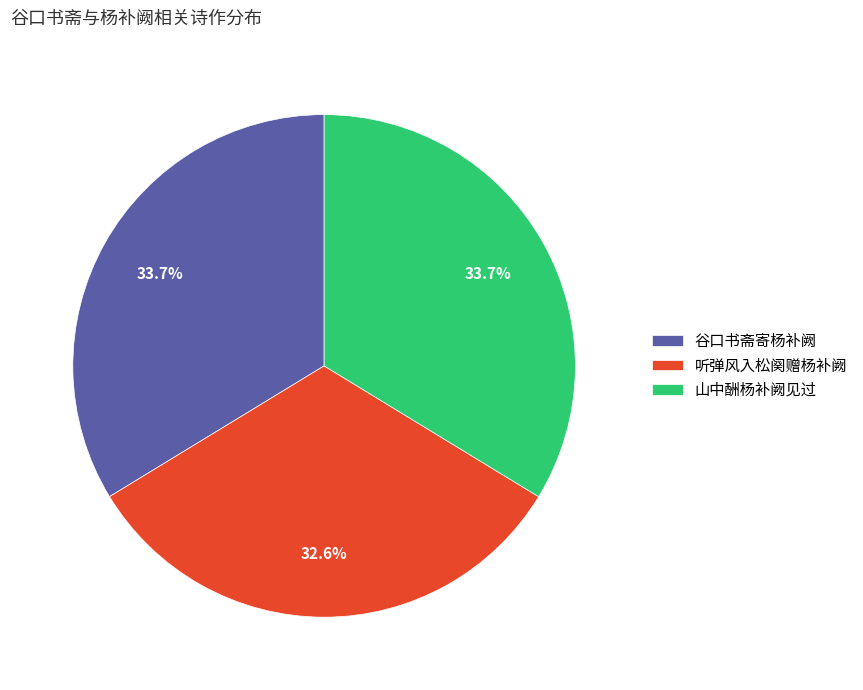

The 山中酬杨补阙见过 slice represents 9% of the pie. True or false?

False